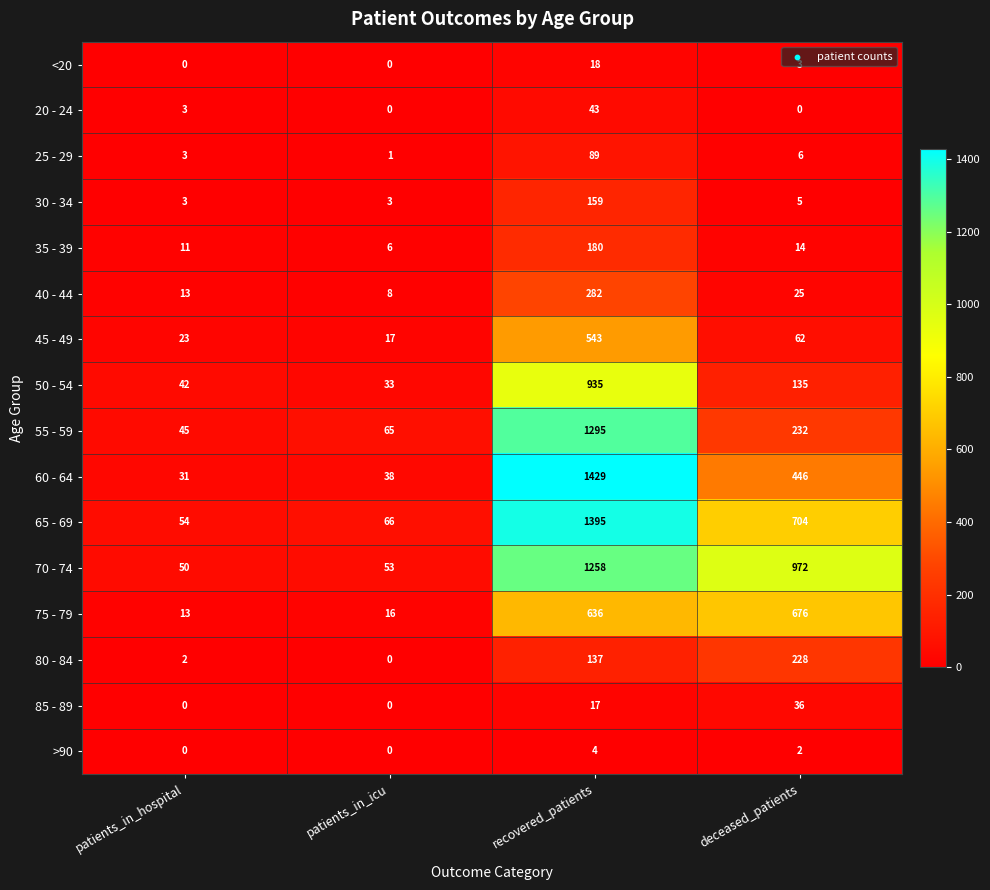

At which category does the chart reach its peak across all series?

recovered_patients